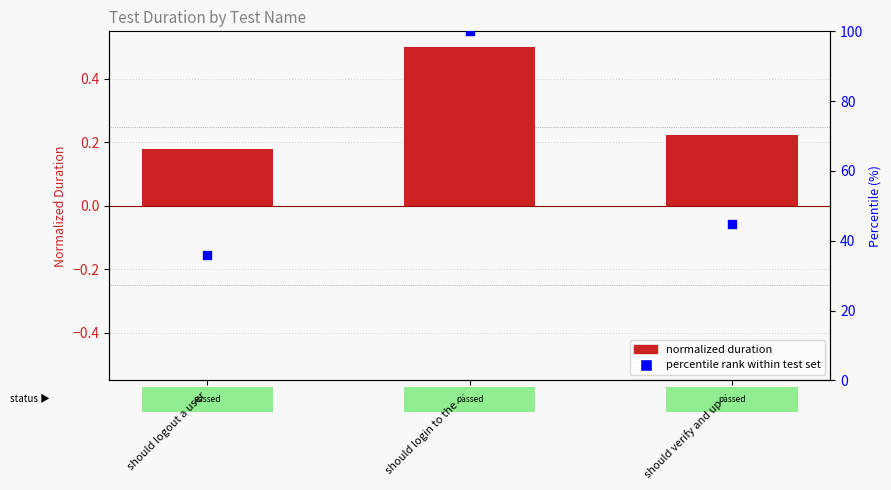

Which series has the largest Y range (max minus min)?

percentile rank within test set